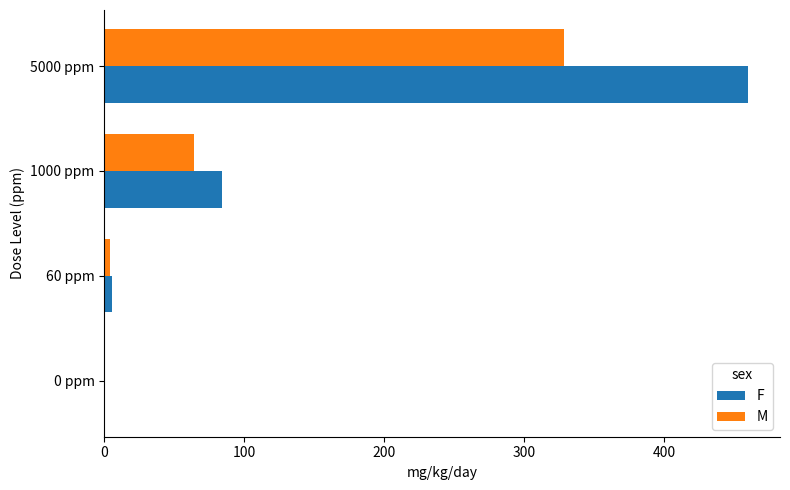

At which category is the sum across all series the highest?

5000 ppm